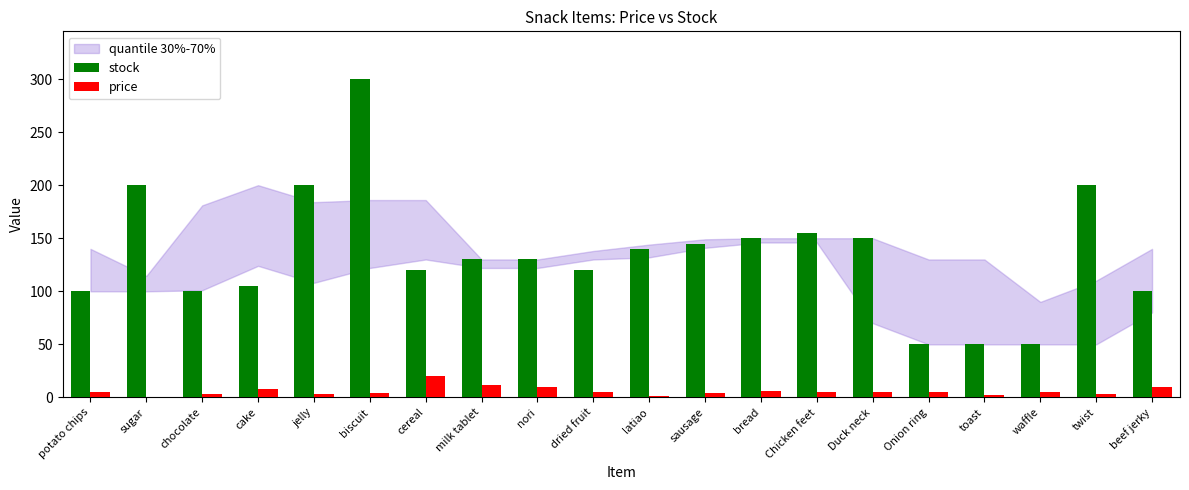

The value of price at sausage is 4.0. True or false?

True